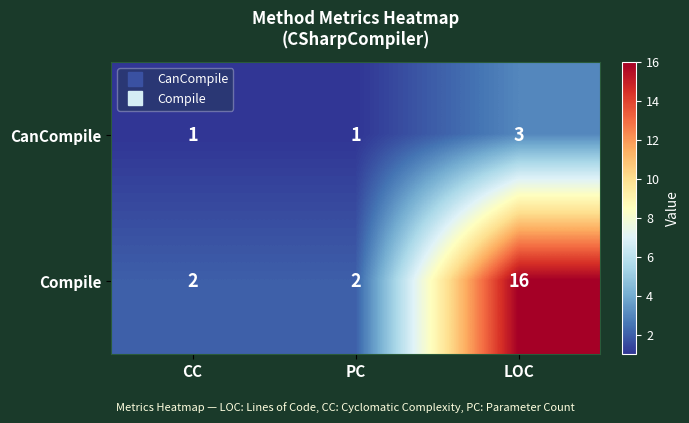

What is the sum of the Compile values at LOC and PC?

18